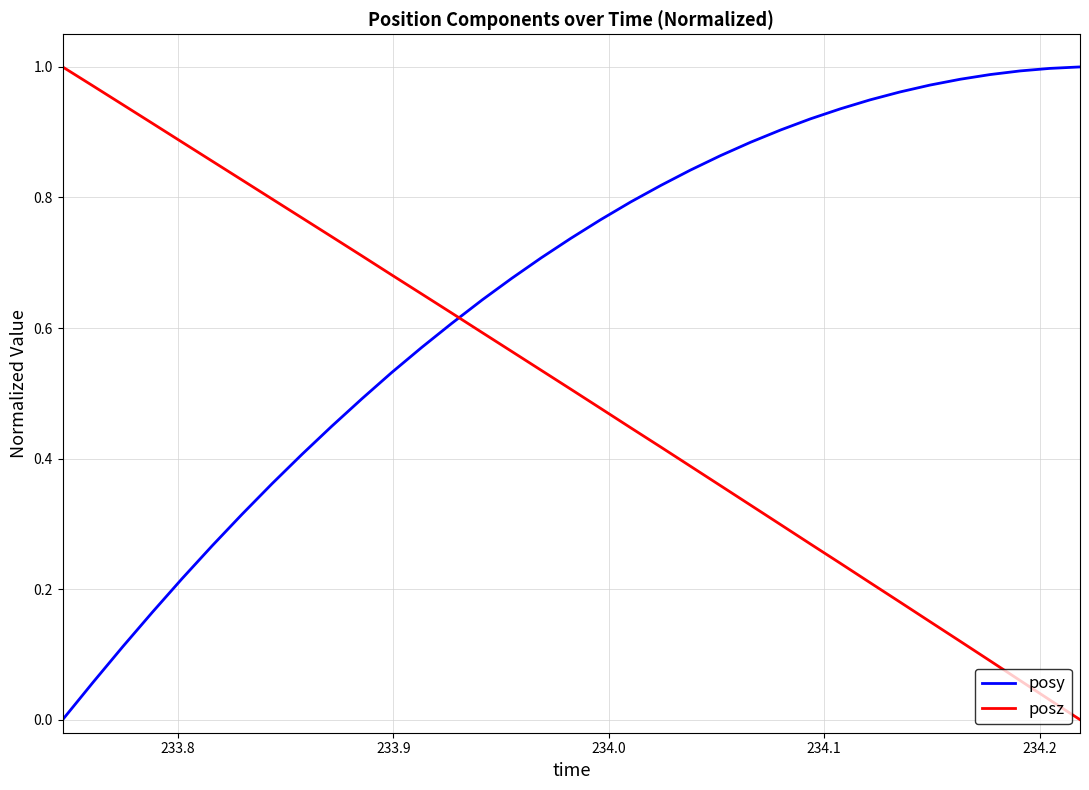

True or false: posz and posy intersect in this chart.

True